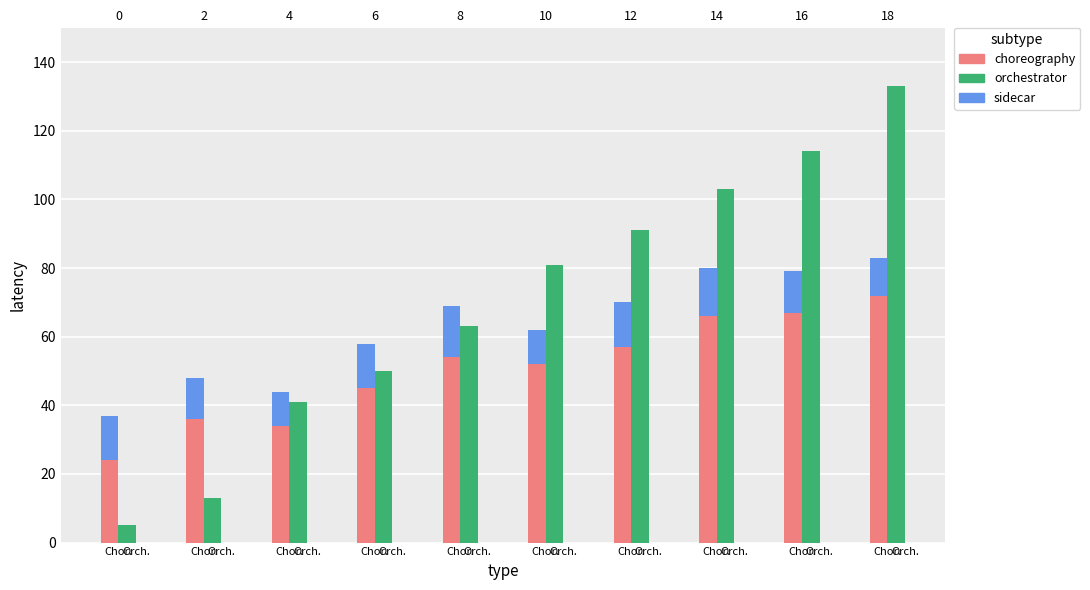

The value of orchestrator at Chor. is 16. True or false?

False